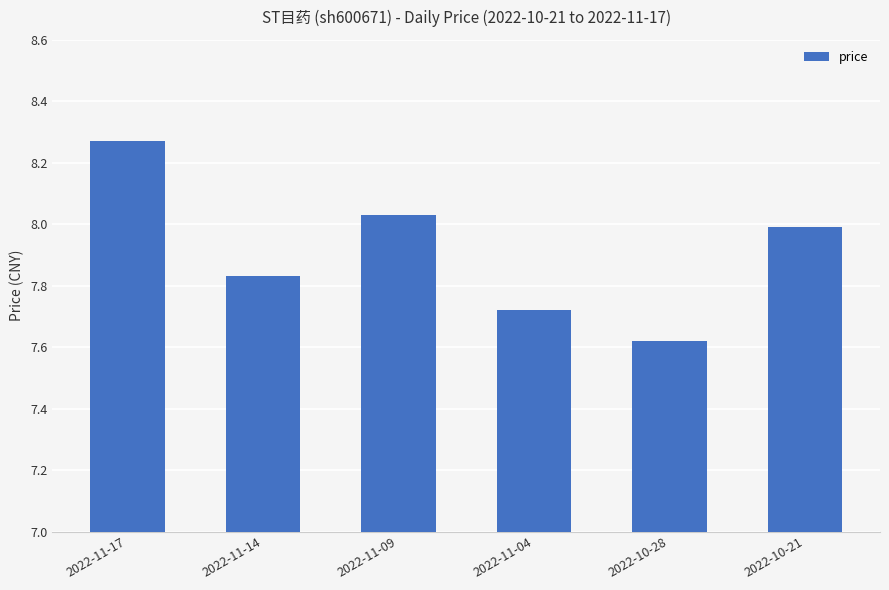

At which category does the chart reach its peak across all series?

2022-11-17